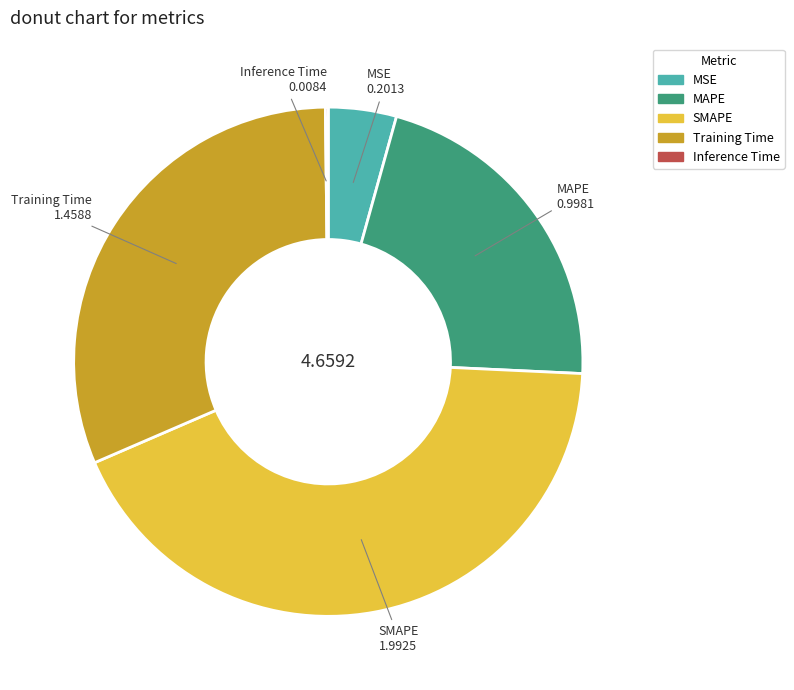

Do MSE and SMAPE together represent more than half of the pie?

No